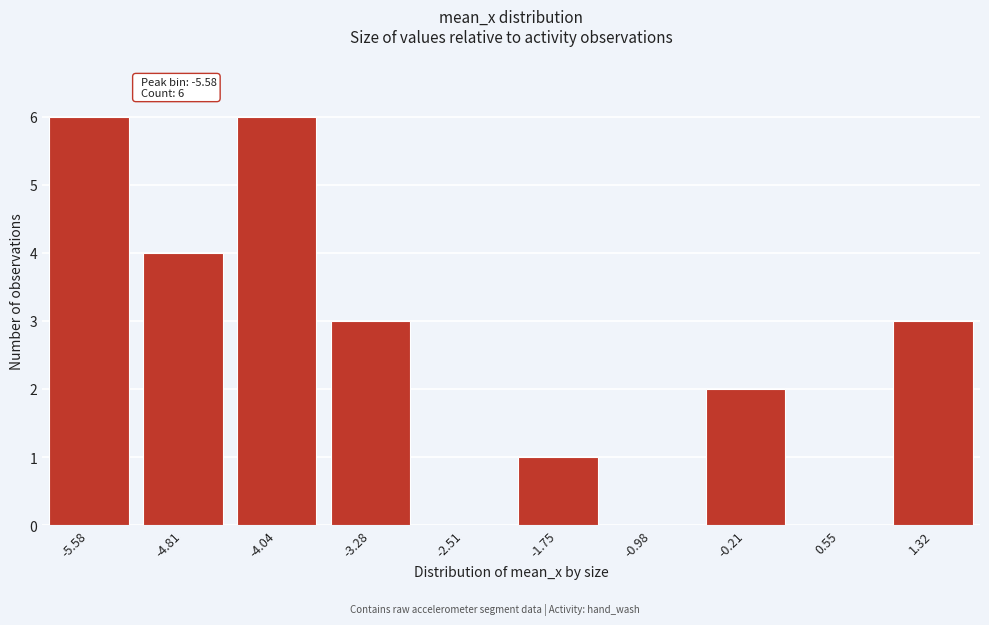

Reading left to right, what are all the values shown in this chart?

-5.58=6	-4.81=4	-4.04=6	-3.28=3	-2.51=0	-1.75=1	-0.98=0	-0.21=2	0.55=0	1.32=3